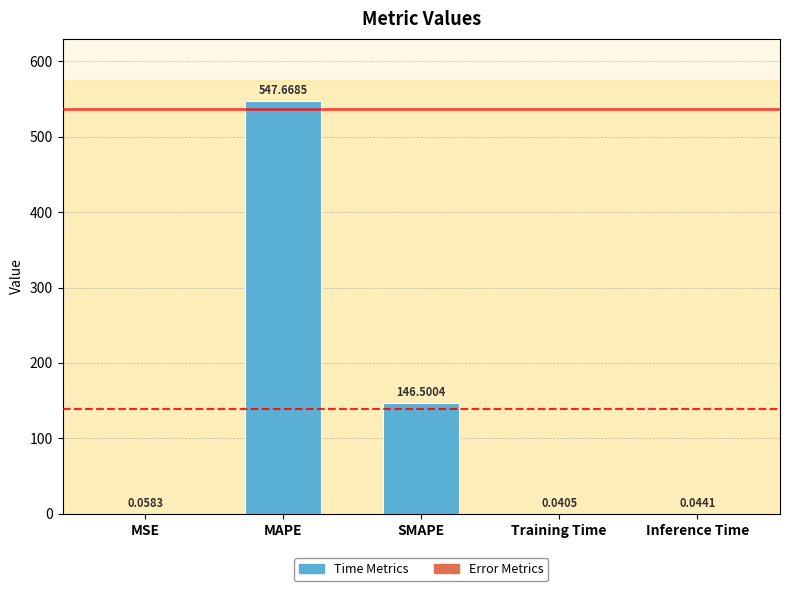

At which label is the value closest to 273?

SMAPE